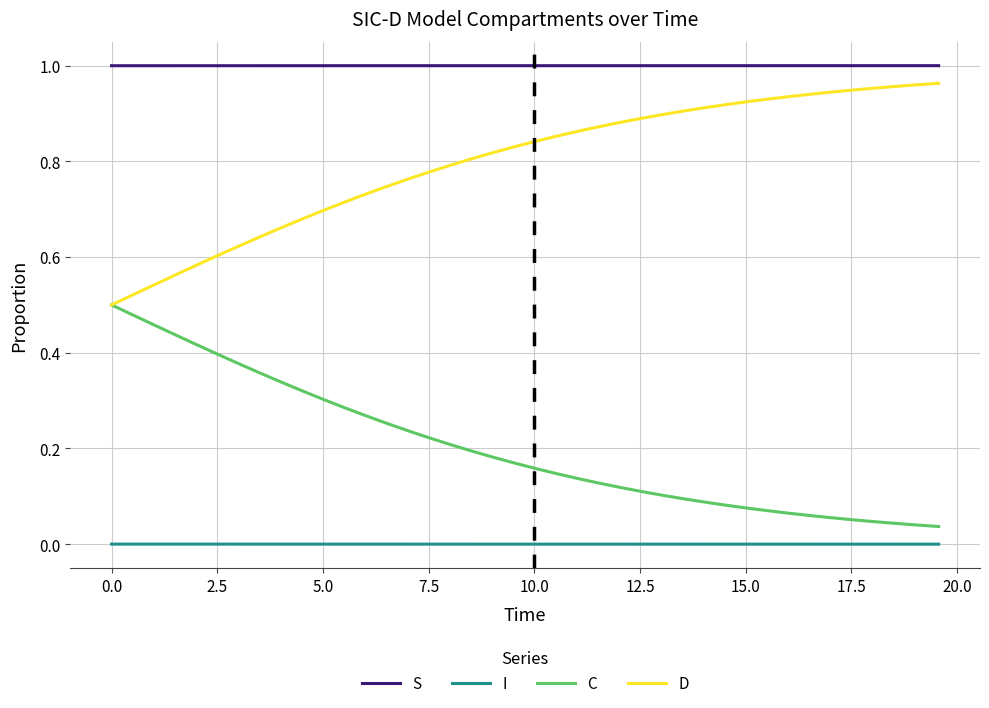

Which series has the largest total across all categories?

S